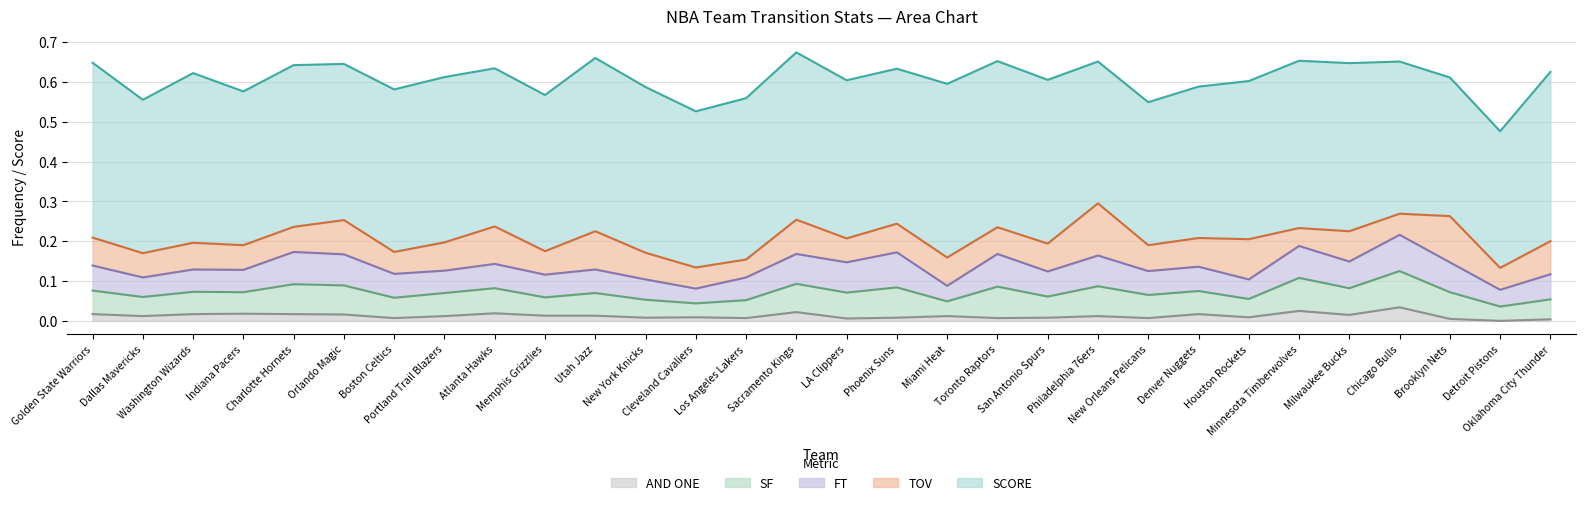

Does the chart display data point markers on the line(s)?

No